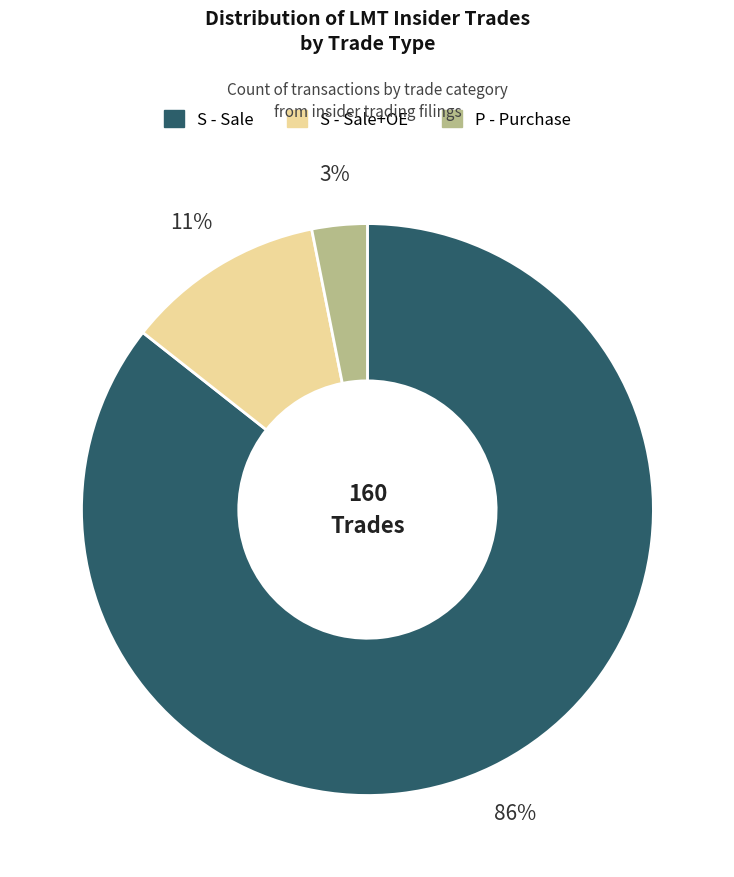

To the nearest percent, what is the average slice percentage?

33%